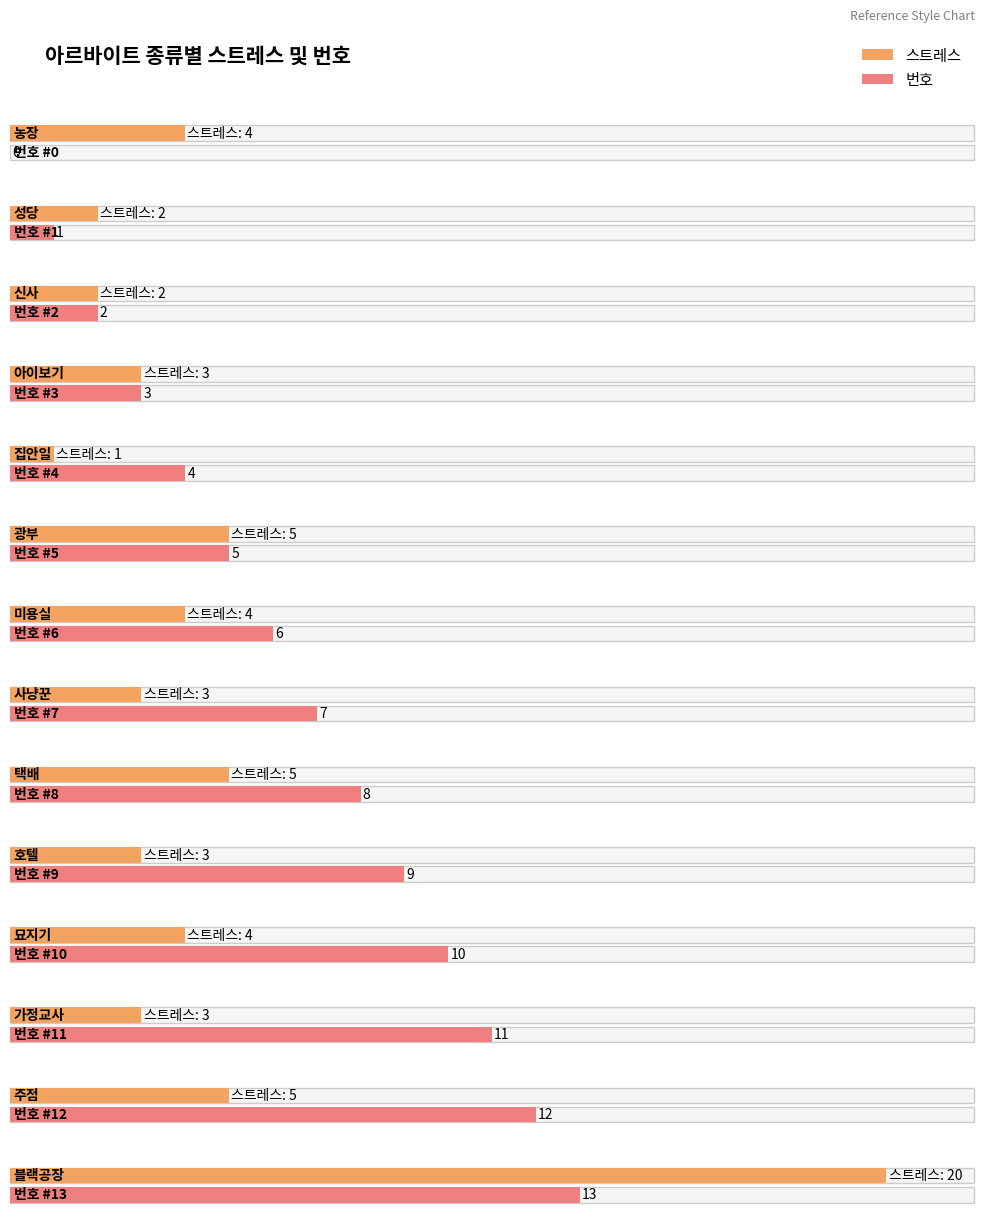

Are the bars grouped side by side (vs. stacked)?

Yes